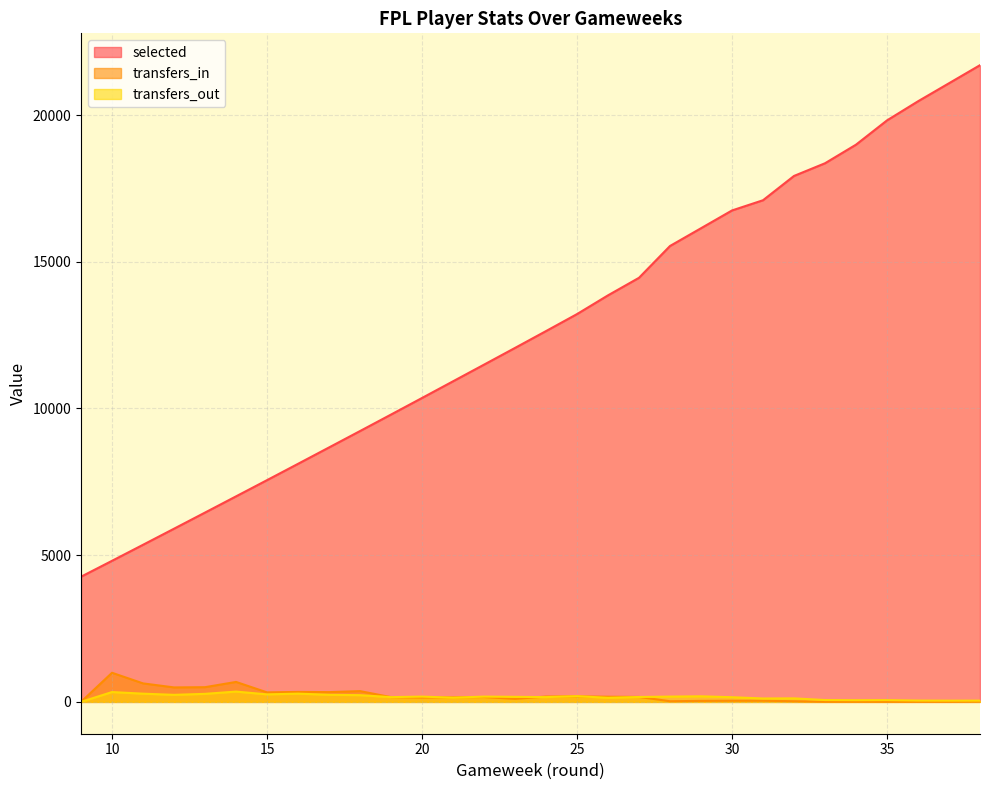

Reading right to left, transcribe all the data shown in this chart.

selected: 21699	21083	20468	19817	18990	18356	17924	17096	16748	16142	15537	14453	13855	13216	12637	12063	11493	10925	10357	9792	9230	8671	8113	7557	7004	6452	5902	5354	4808	4266
transfers_in: 10	4	4	4	5	4	22	39	39	34	22	169	176	188	183	103	165	155	148	162	367	333	340	324	680	501	493	630	992	0
transfers_out: 43	42	45	60	57	63	120	116	159	190	180	167	139	195	163	172	180	143	180	162	229	242	281	256	351	274	240	280	335	0